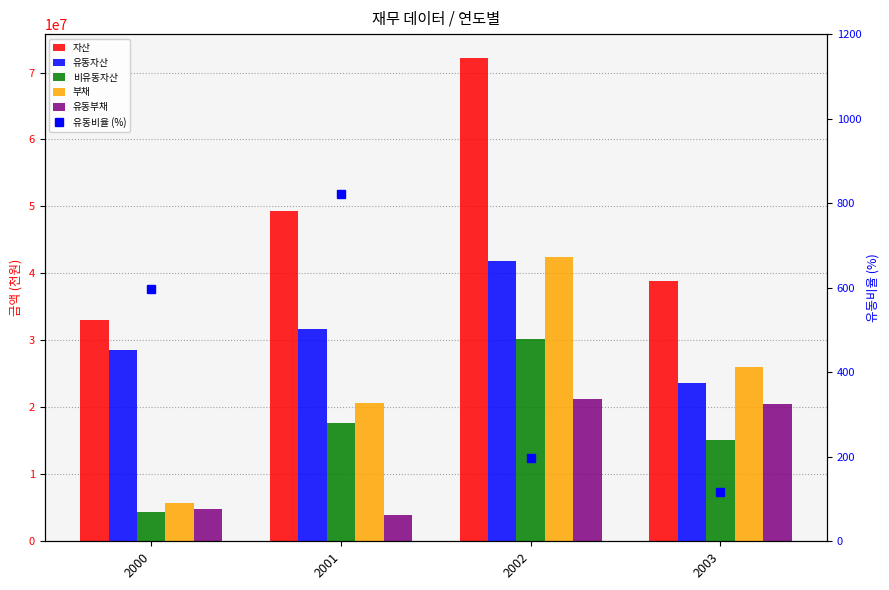

List the labels in order of 자산 value, smallest first.

2000, 2003, 2001, 2002